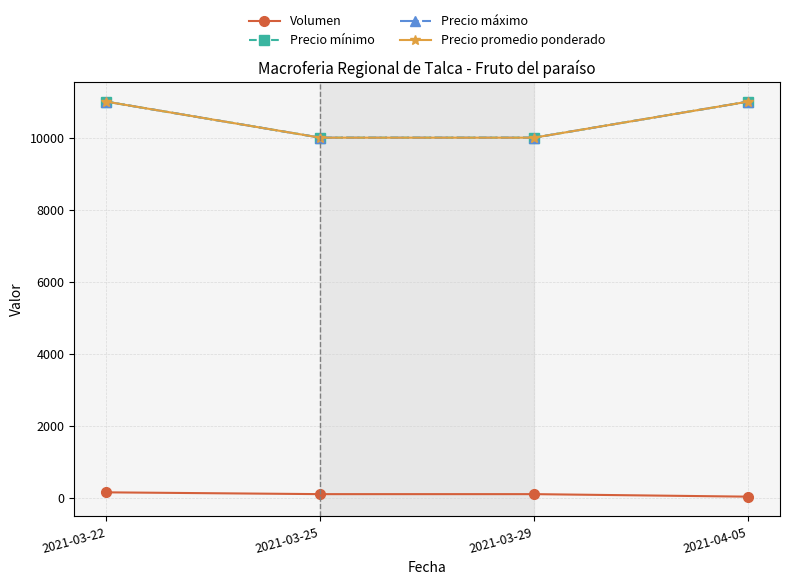

The Precio máximo series shows 15288 at 2021-03-29. True or false?

False